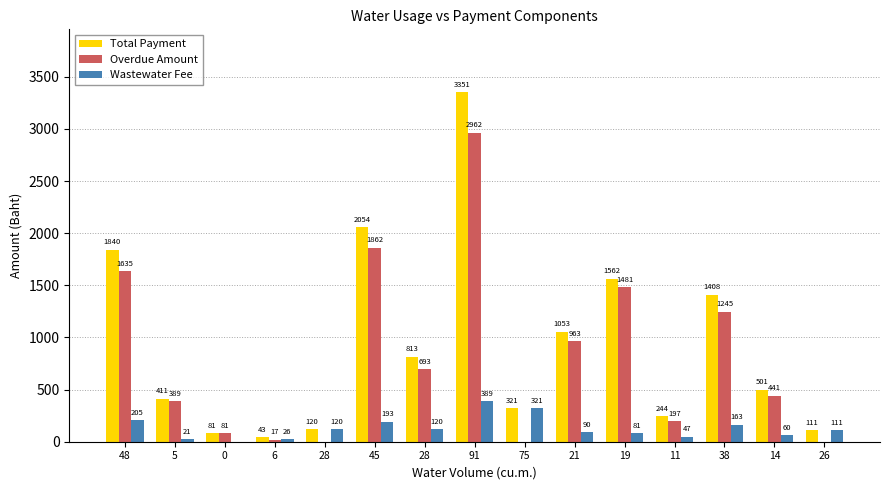

At which category is the sum across all series the highest?

91